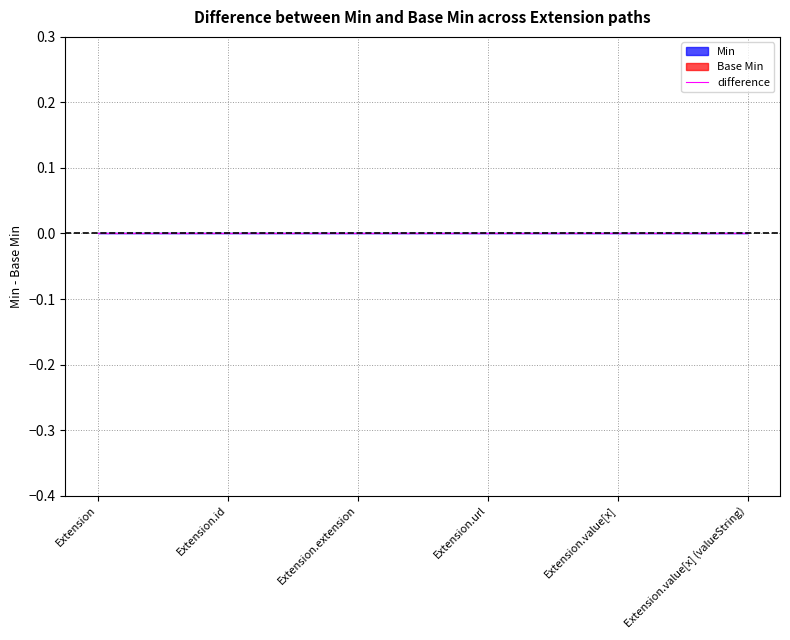

Is it true that Min equals 0 at Extension?

False